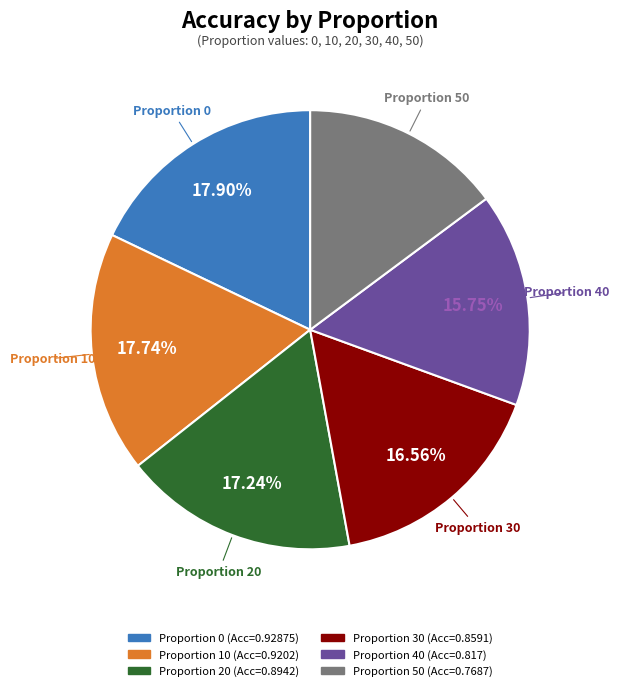

Is there any slice that represents more than half of the pie?

No